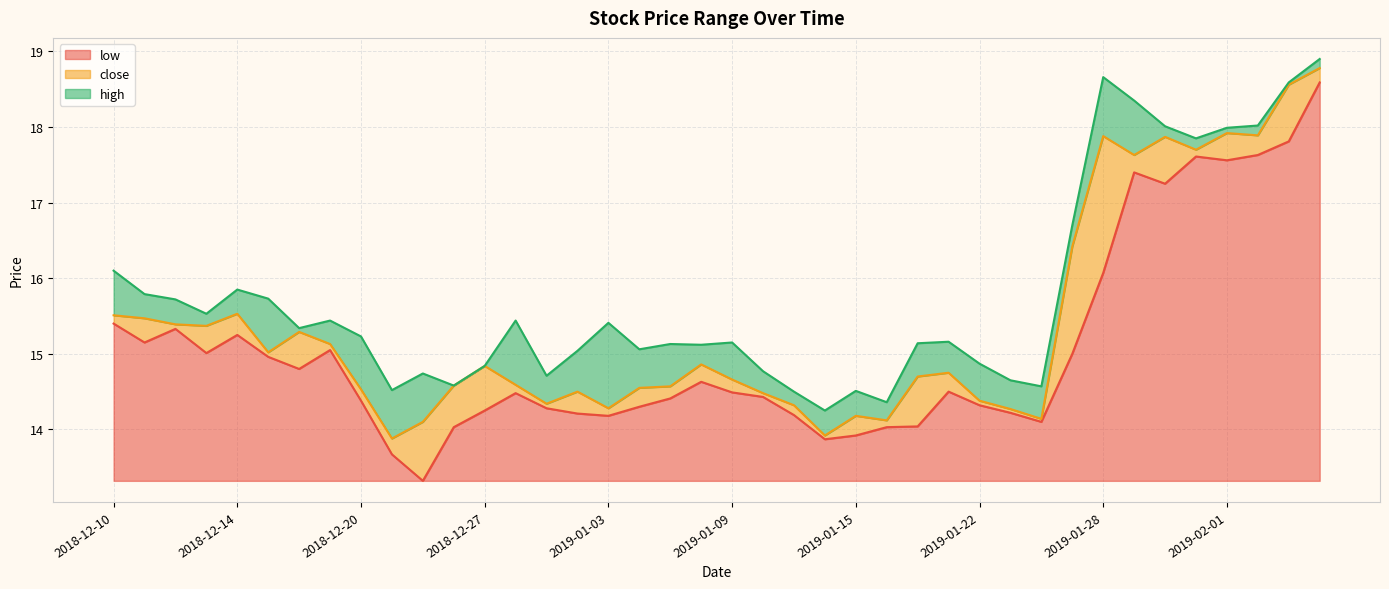

True or false: close has a value of 6.0 at 2019-02-05.

False